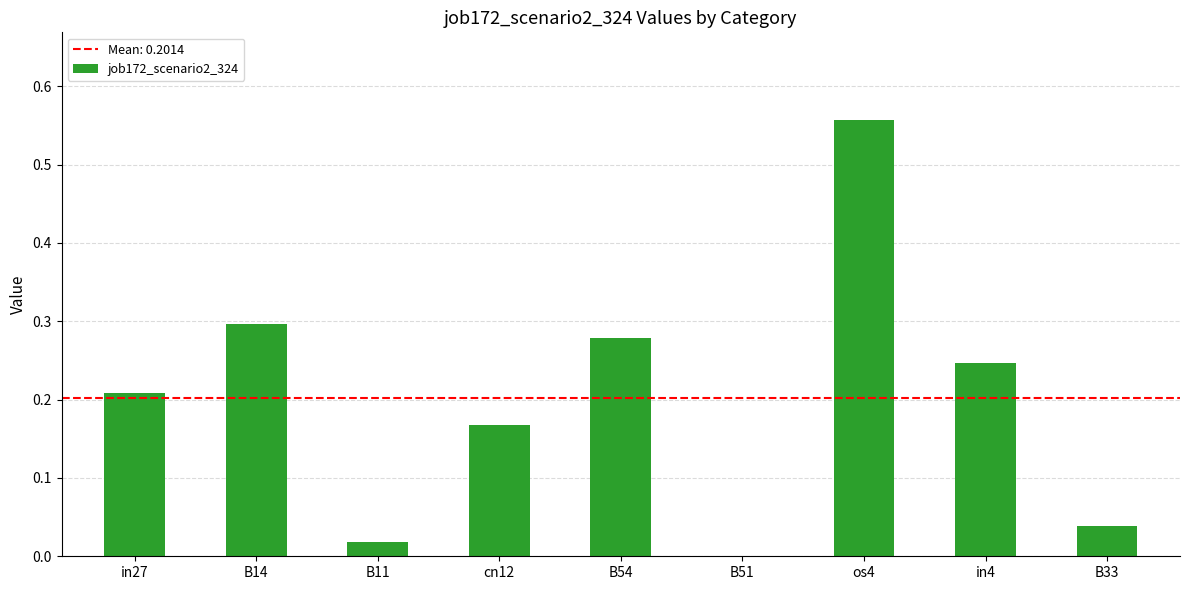

The value at B54 is 0.4. True or false?

False